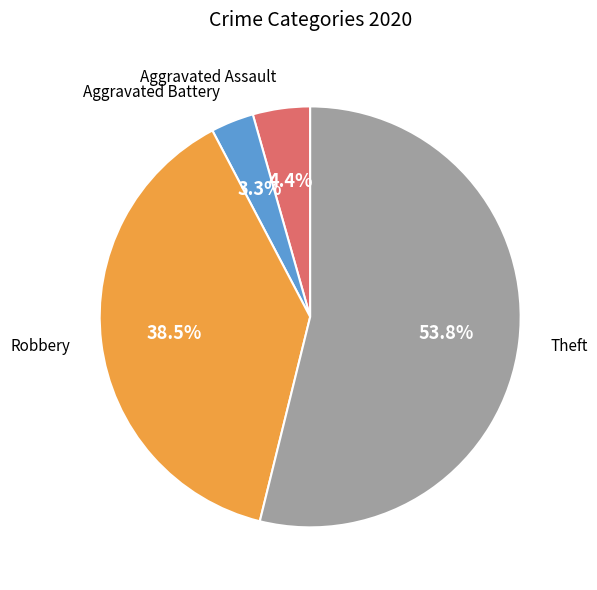

Does any single category account for the majority?

Yes